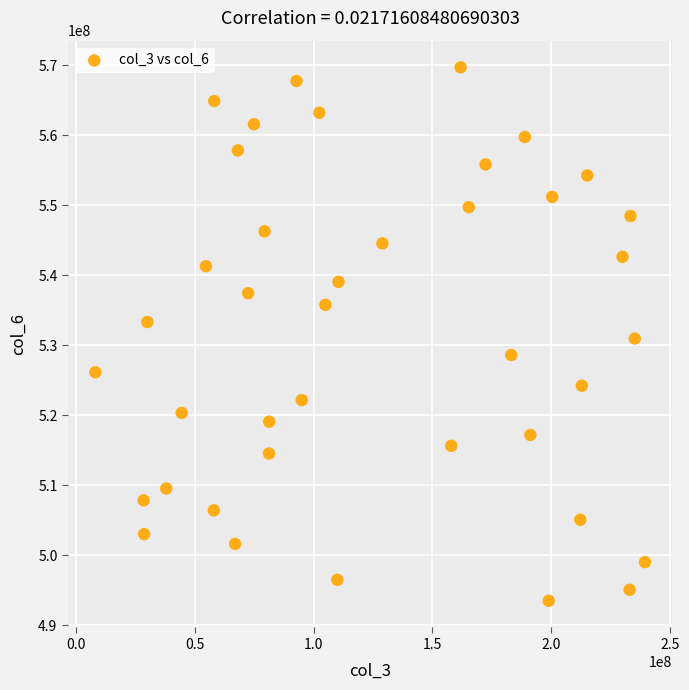

What is the range of Y values (max minus min)?

76221123